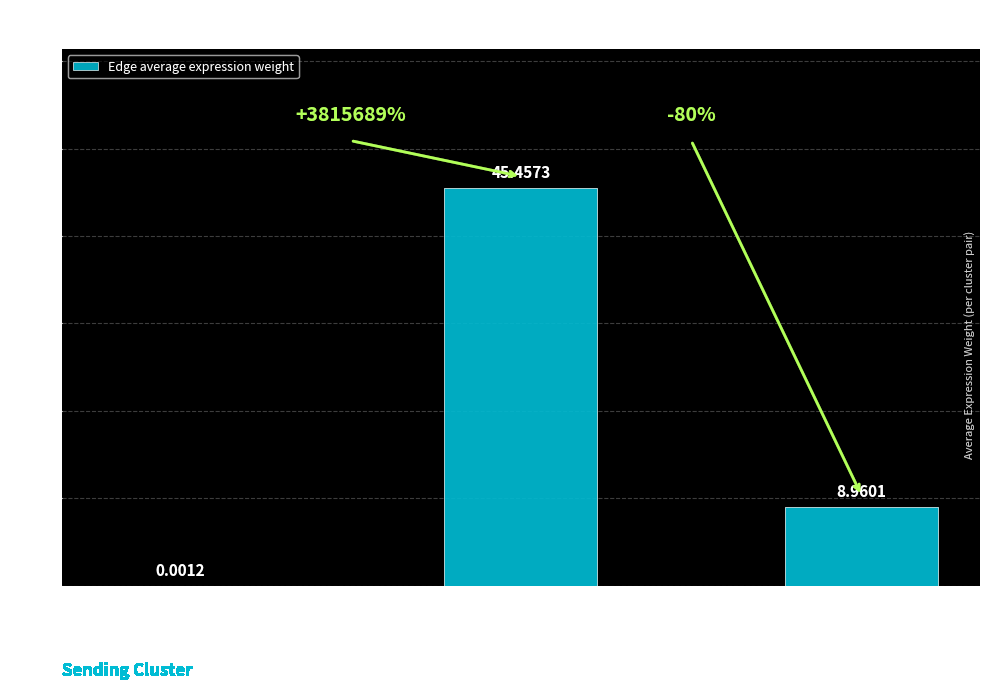

Does the chart contain stacked bars?

No